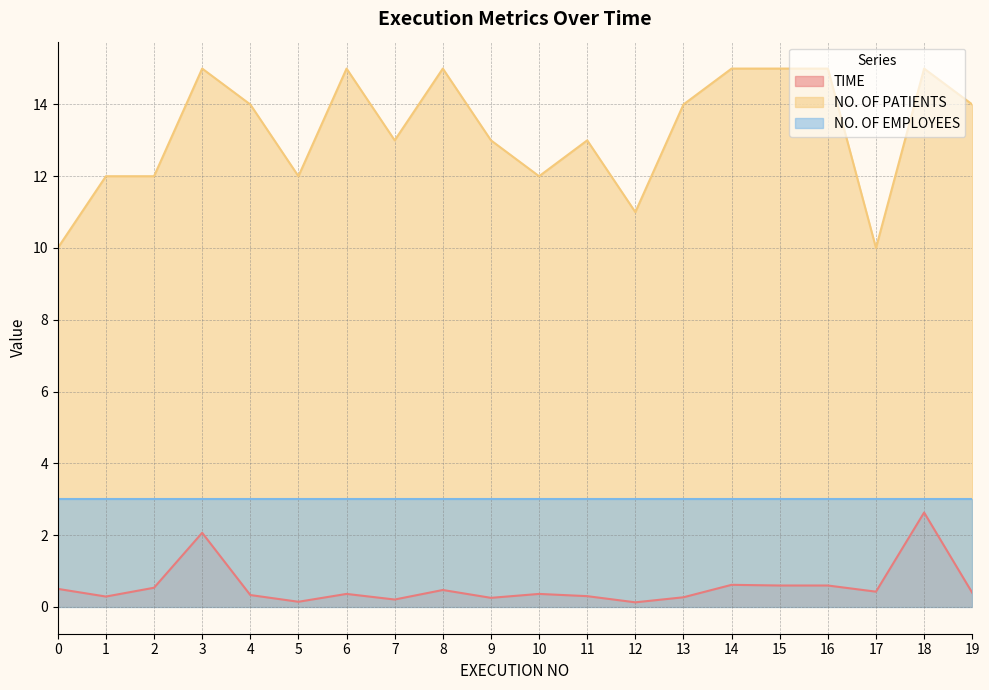

The TIME series shows 0.6 at 4. True or false?

False